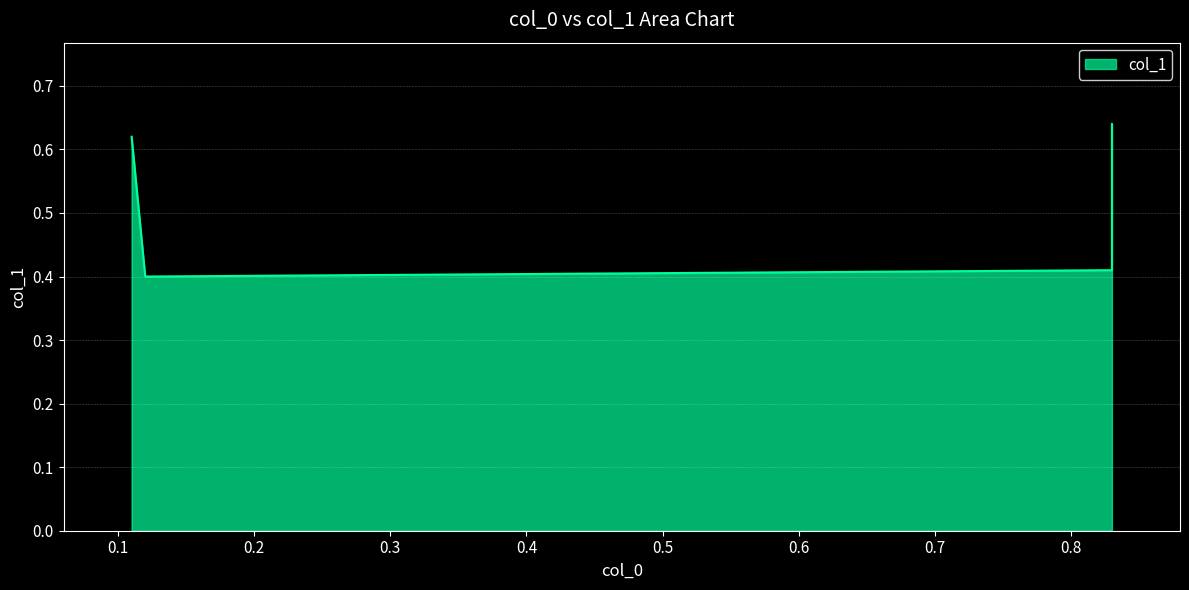

Count the number of categories in the chart.

4